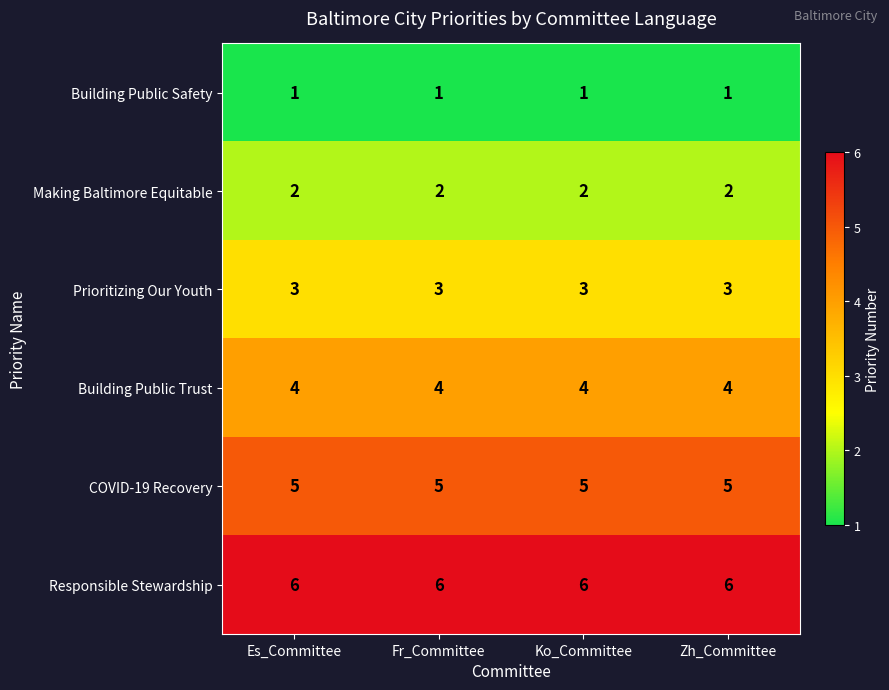

The Making Baltimore Equitable series shows 3 at Zh_Committee. True or false?

False